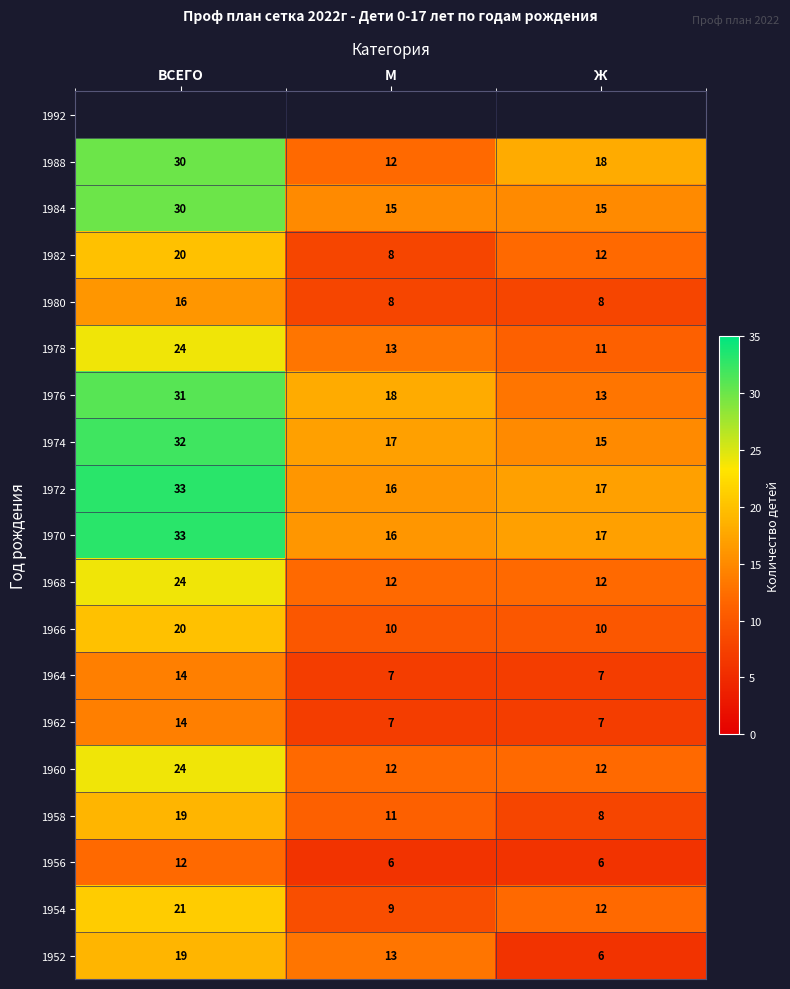

At which label does 1954 first exceed 12?

ВСЕГО